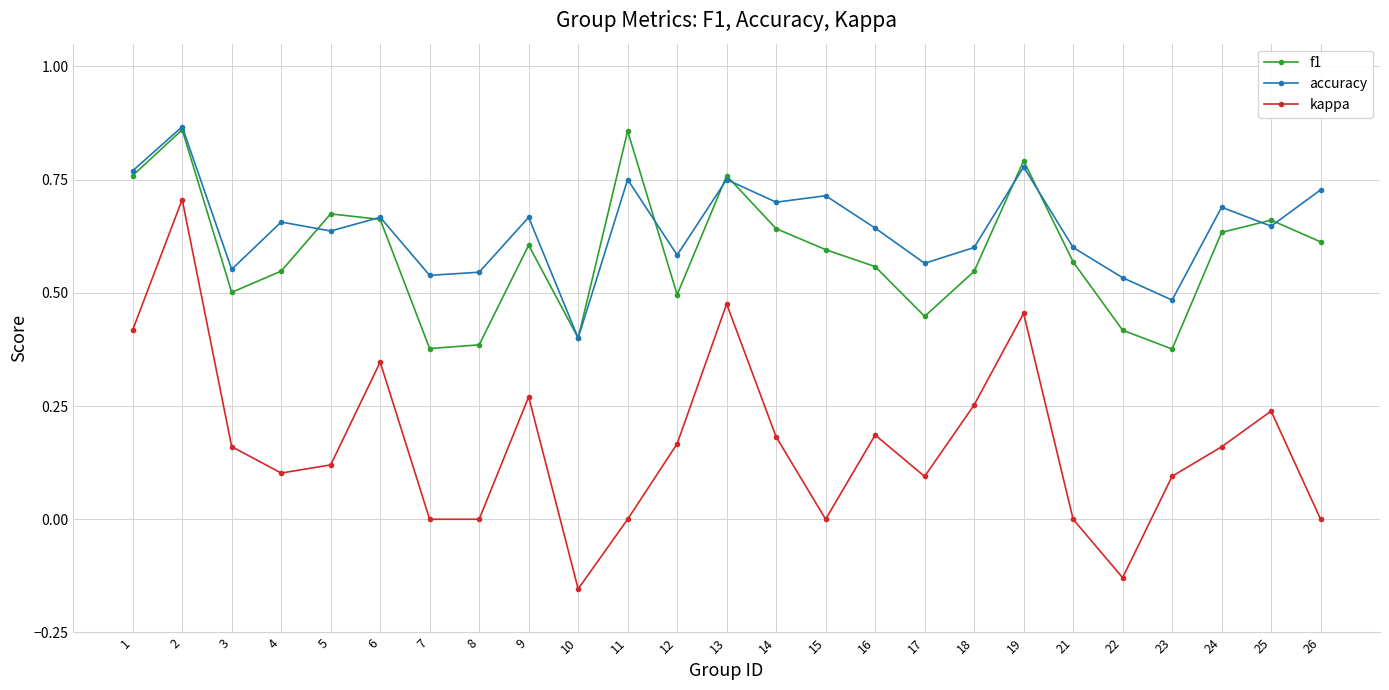

How many lines are shown in the chart?

3